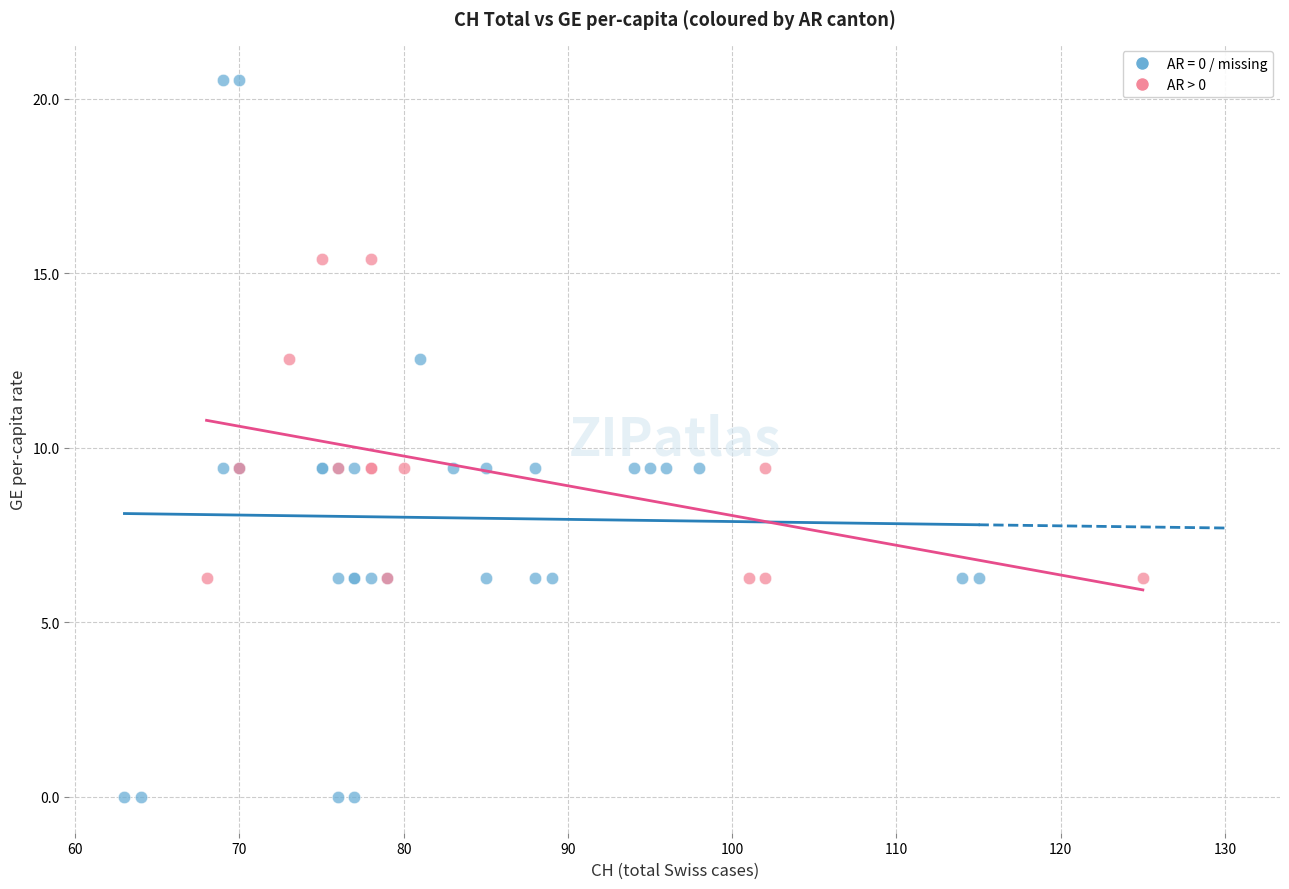

Which series has the widest spread of Y values?

AR = 0 / missing